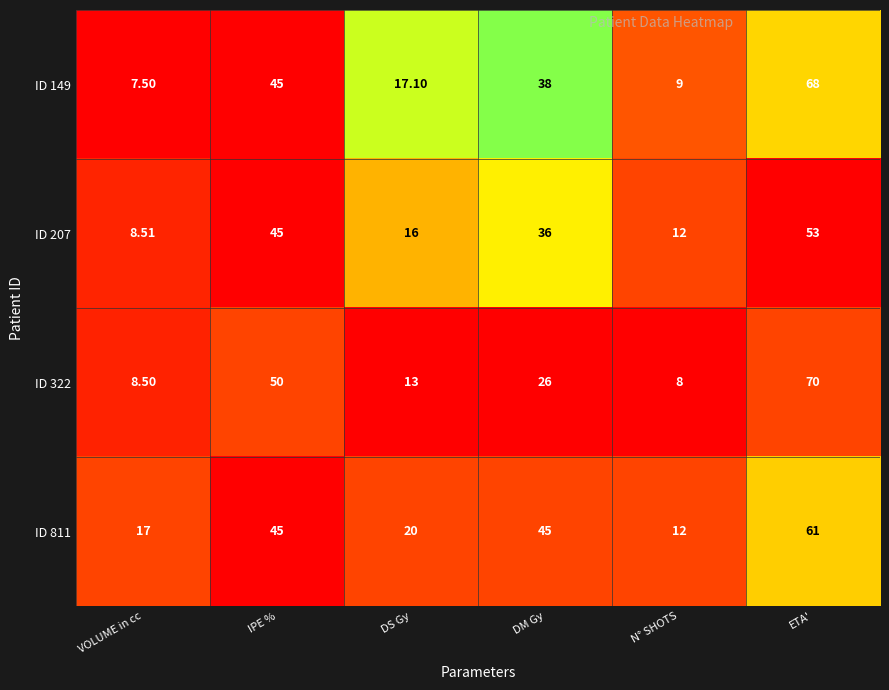

At which label does ID 322 first exceed 26?

IPE %